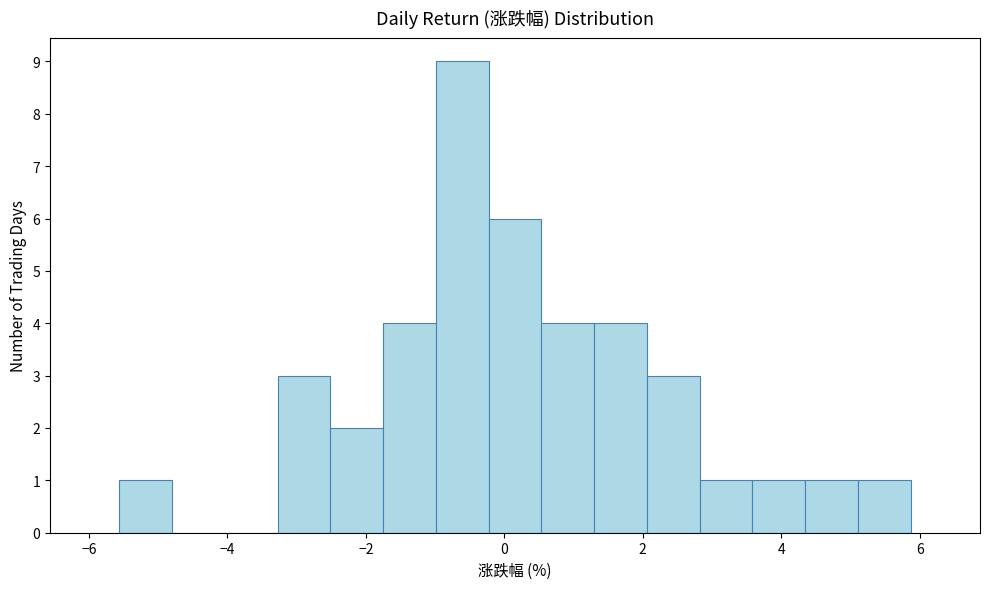

Read against the x-axis, roughly where is the centre of the tallest bar?

-0.6